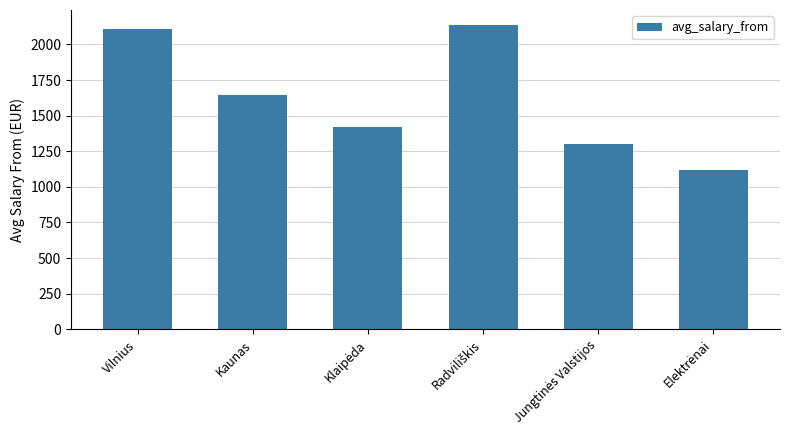

How many bars are there in total?

6